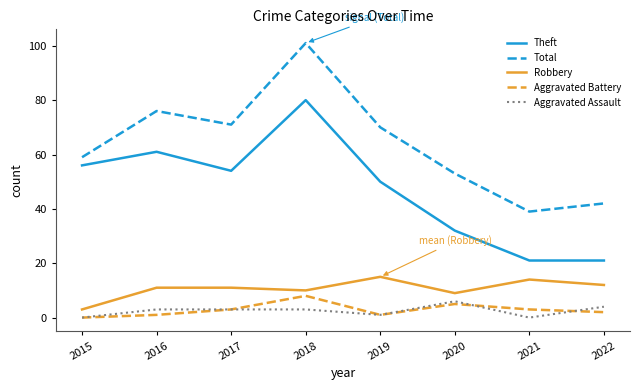

Is the value of Total at 2018 greater than the value of Aggravated Assault at 2019?

Yes